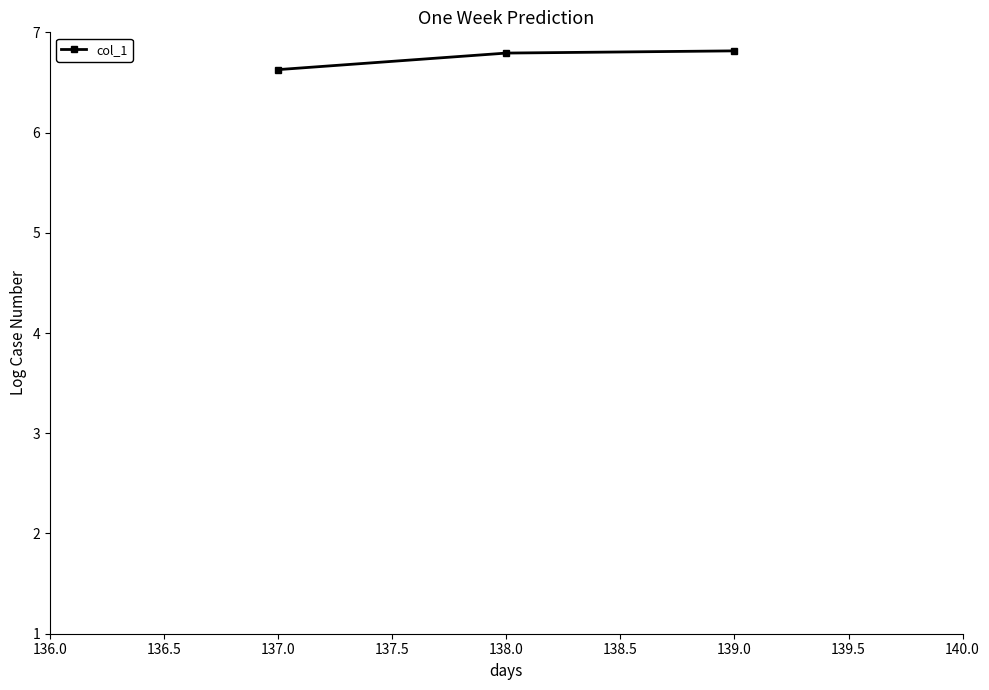

What is the greatest value displayed?

6.8